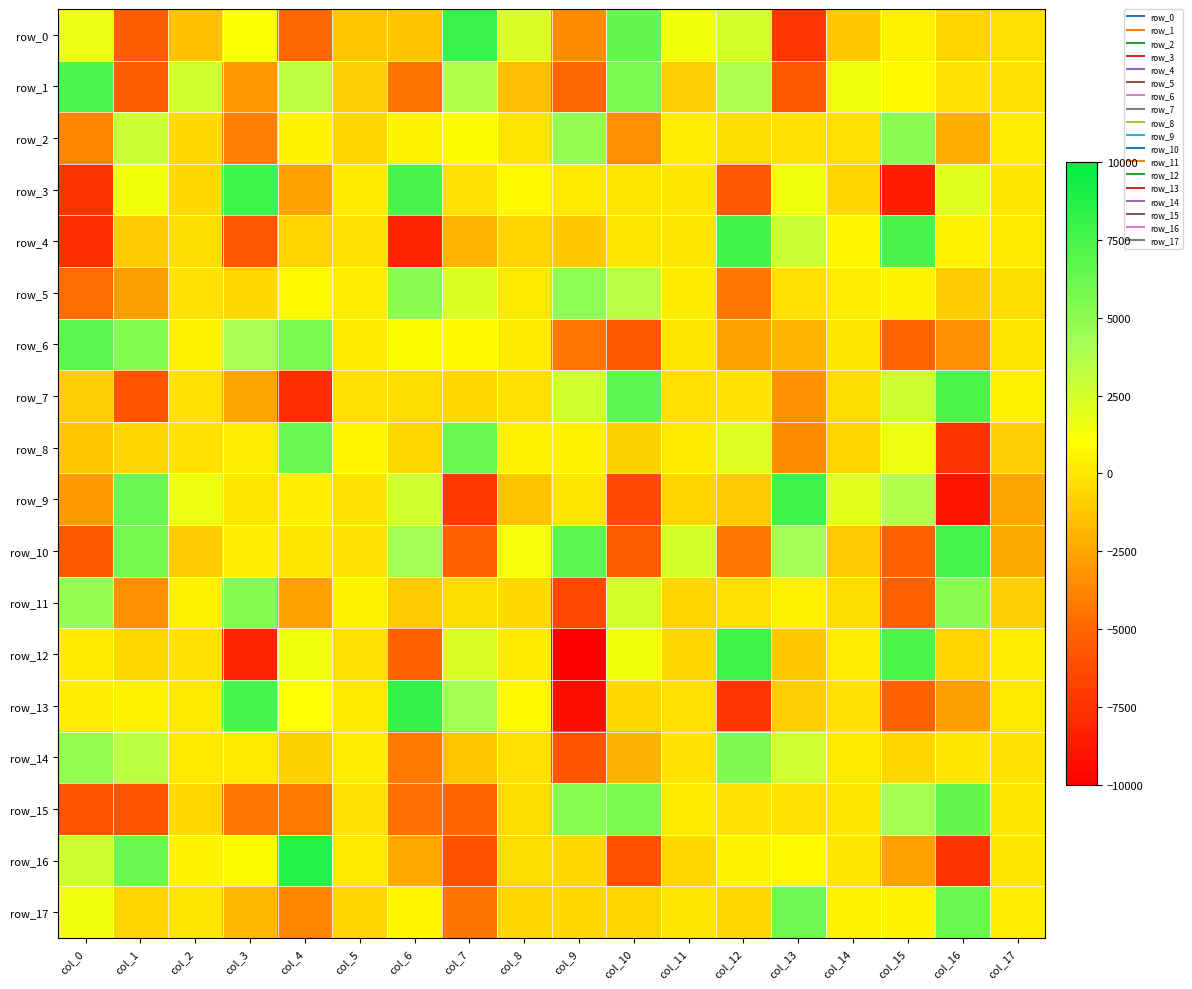

What is the difference between the row_6 values at col_4 and col_7?

4907.3